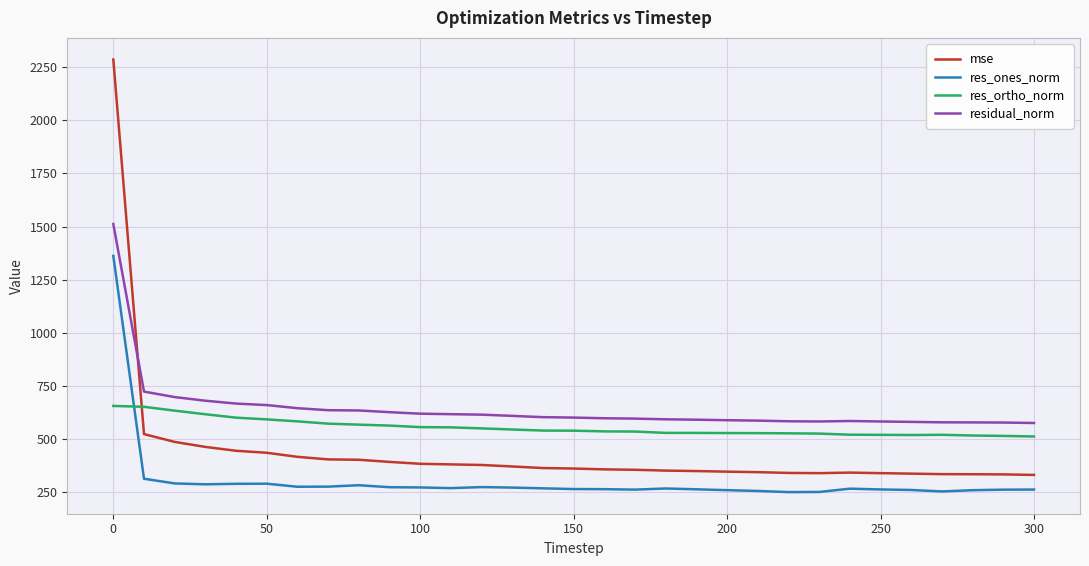

True or false: res_ones_norm and mse cross at least once.

False